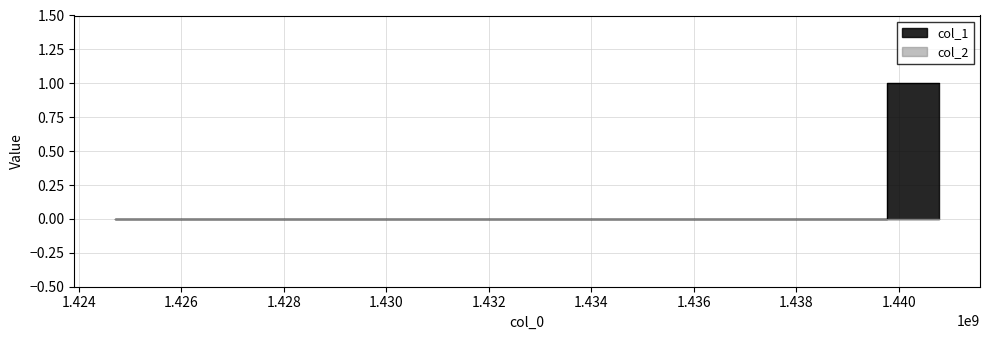

Reading left to right, what are all the values shown in this chart?

0	0	1	1